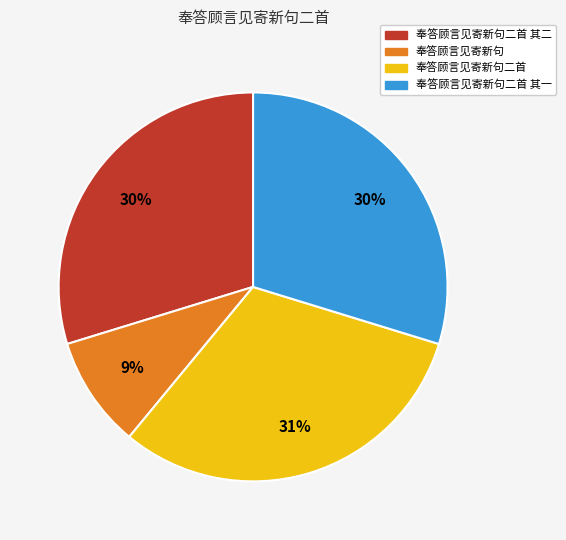

Is there a majority slice in this chart?

No